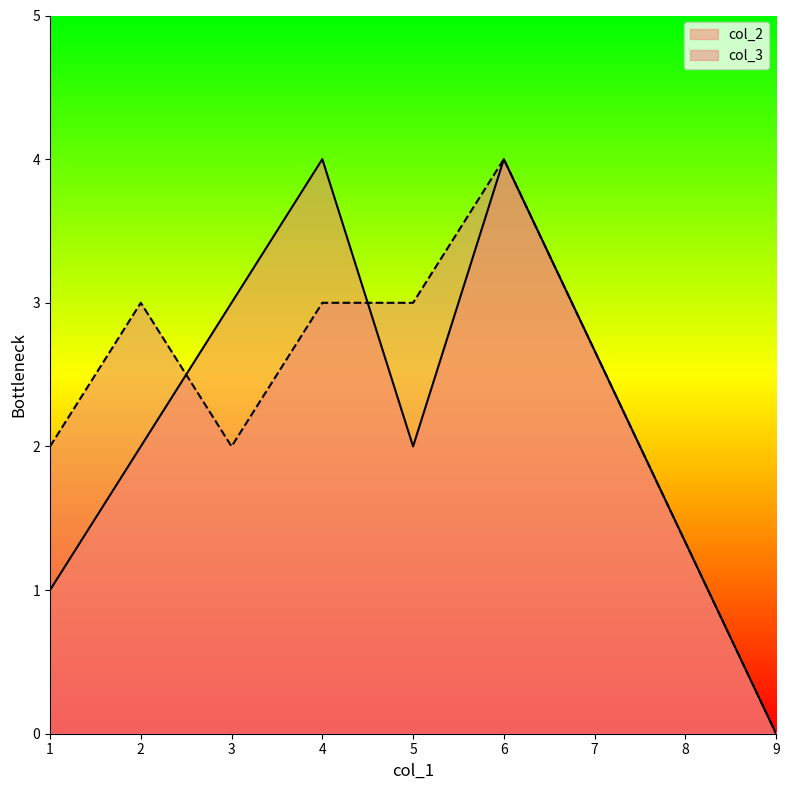

At which category does col_3 reach its first local valley?

3